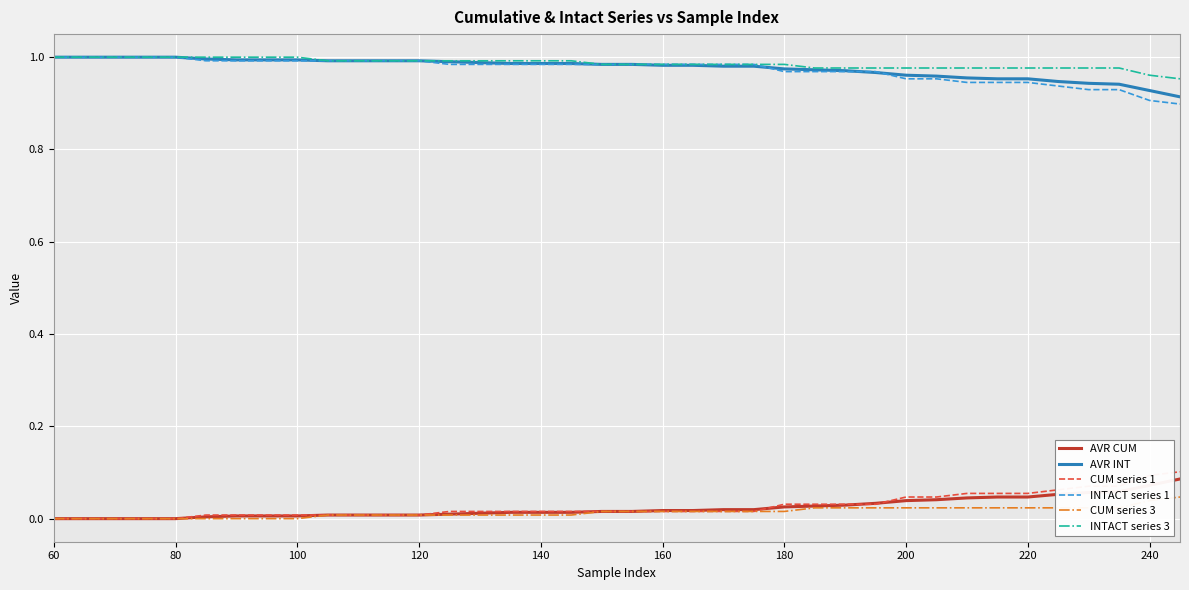

True or false: AVR CUM and INTACT series 1 cross at least once.

False